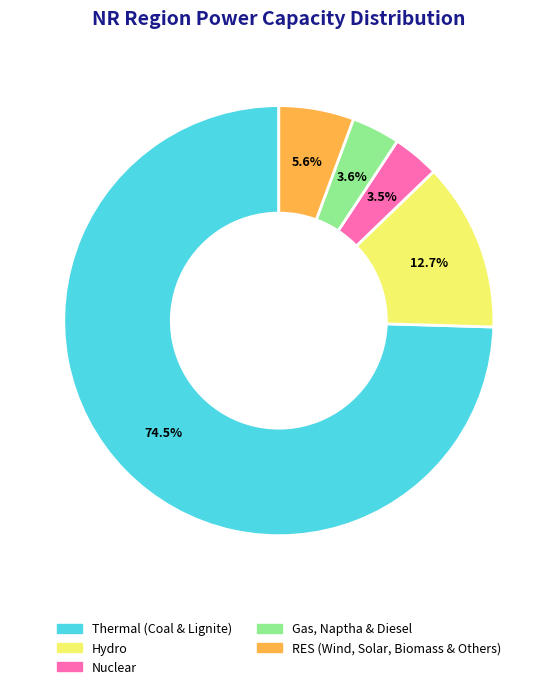

To the nearest percent, what is the difference between the largest and smallest slice percentages?

71%